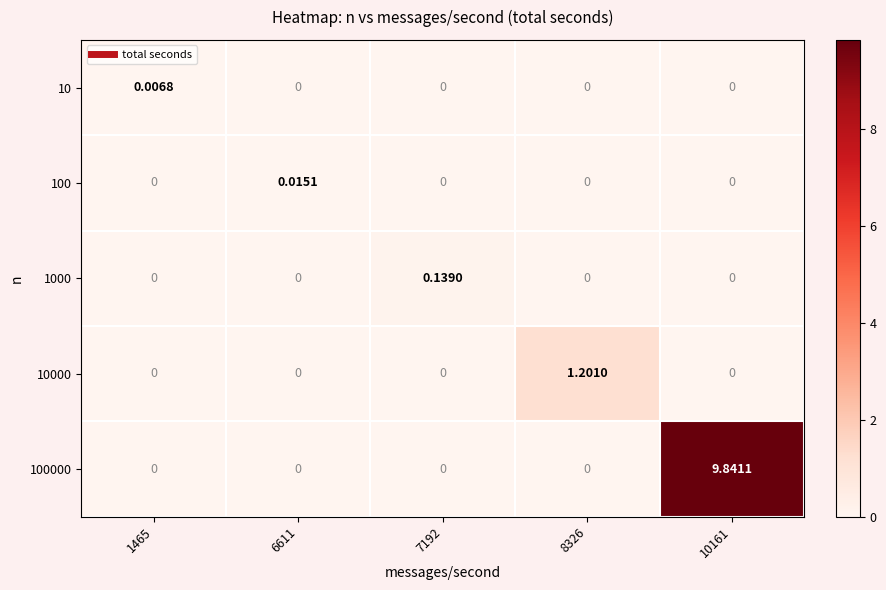

How many data points in 1000 are above 0?

1